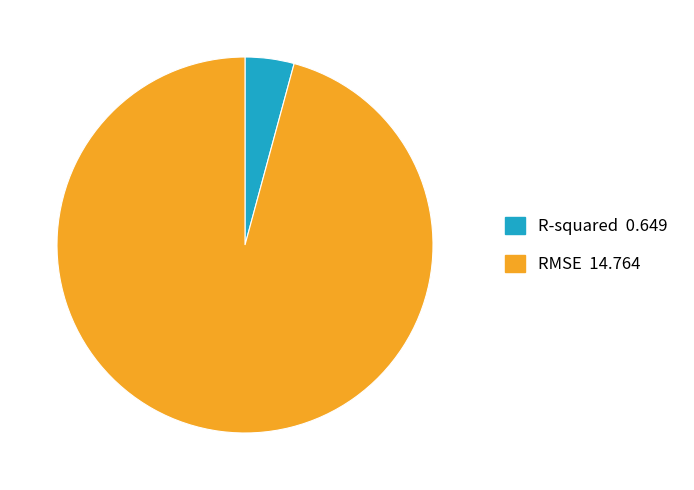

Rank the categories by value from highest to lowest.

RMSE, R-squared